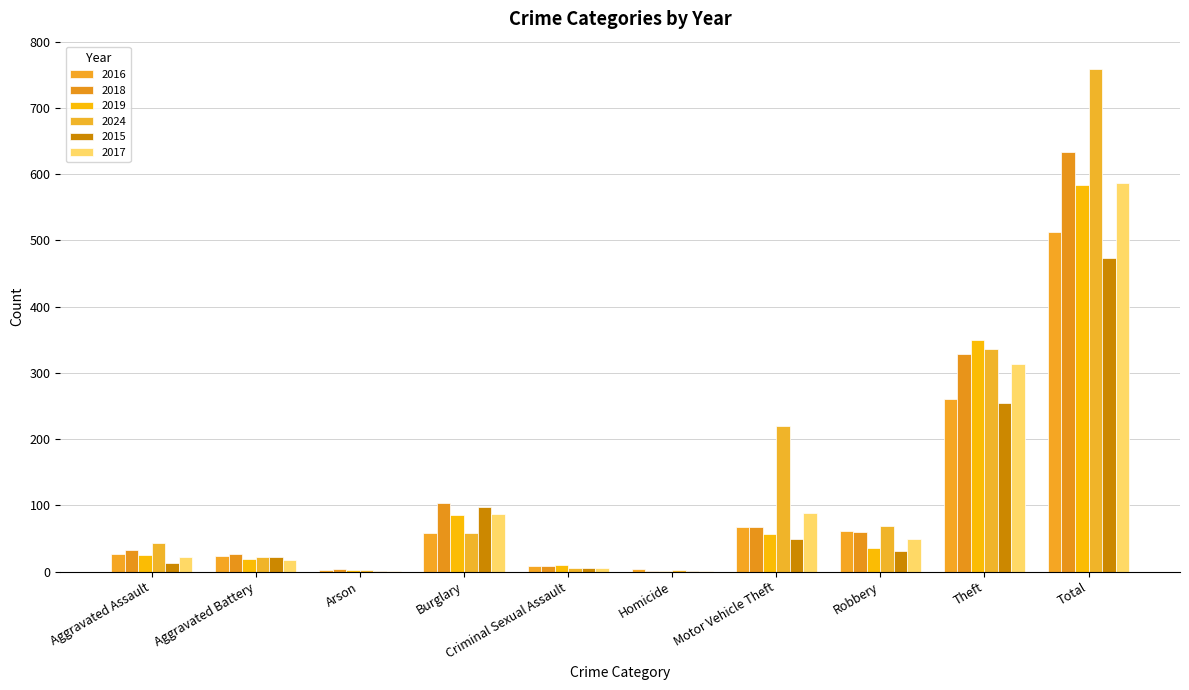

What is the minimum value shown in the chart?

1